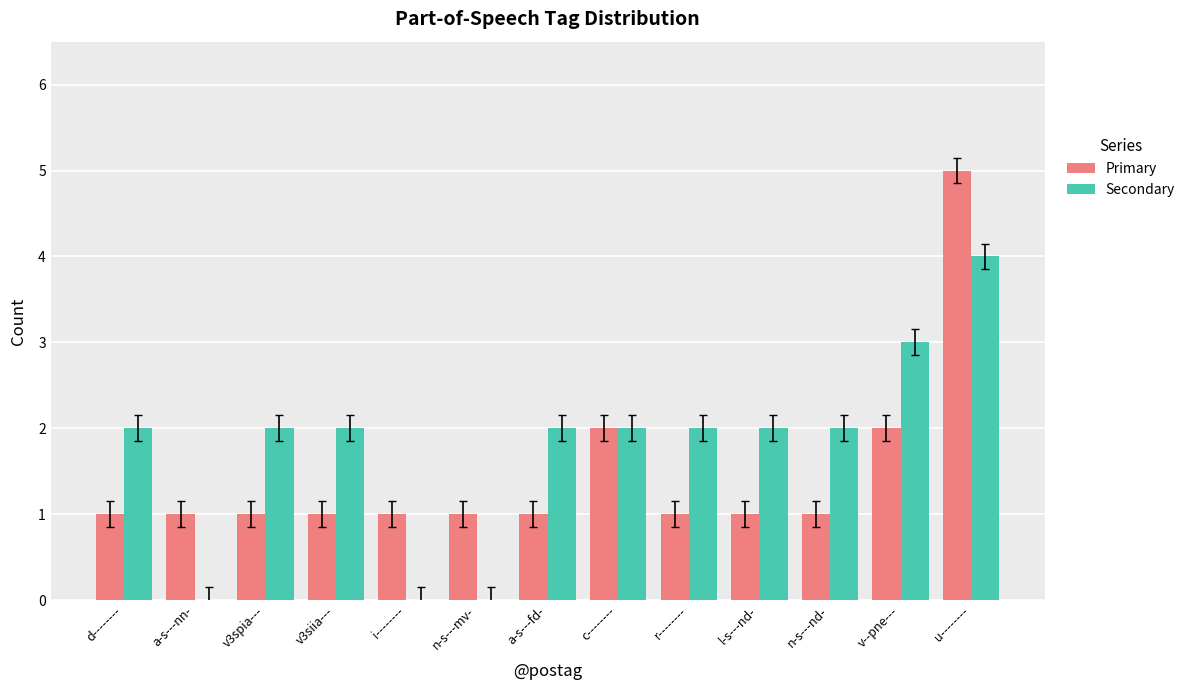

Which series changed the most between a-s---nn- and v--pne---?

Secondary